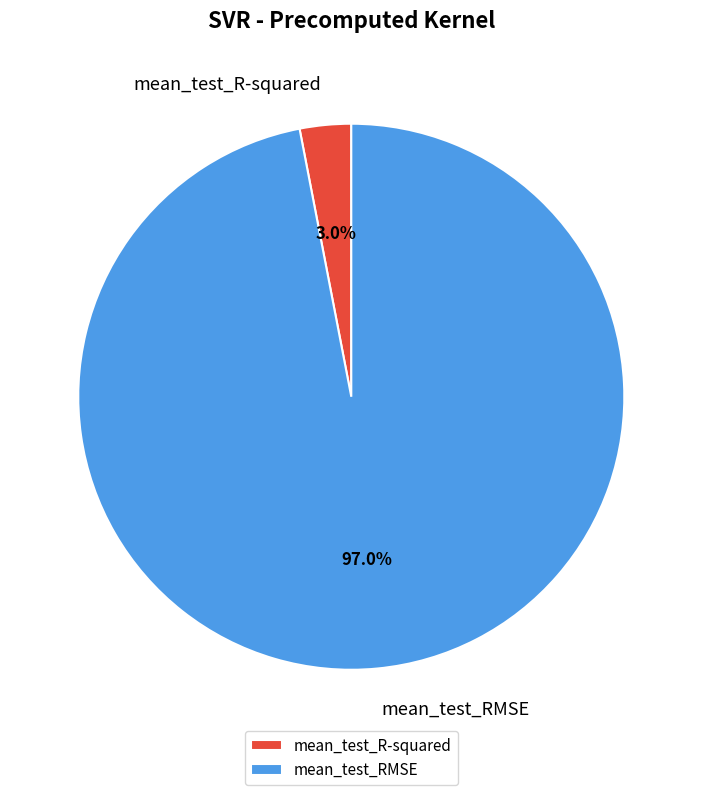

To the nearest percent, what is the combined percentage of mean_test_RMSE and mean_test_R-squared?

100%